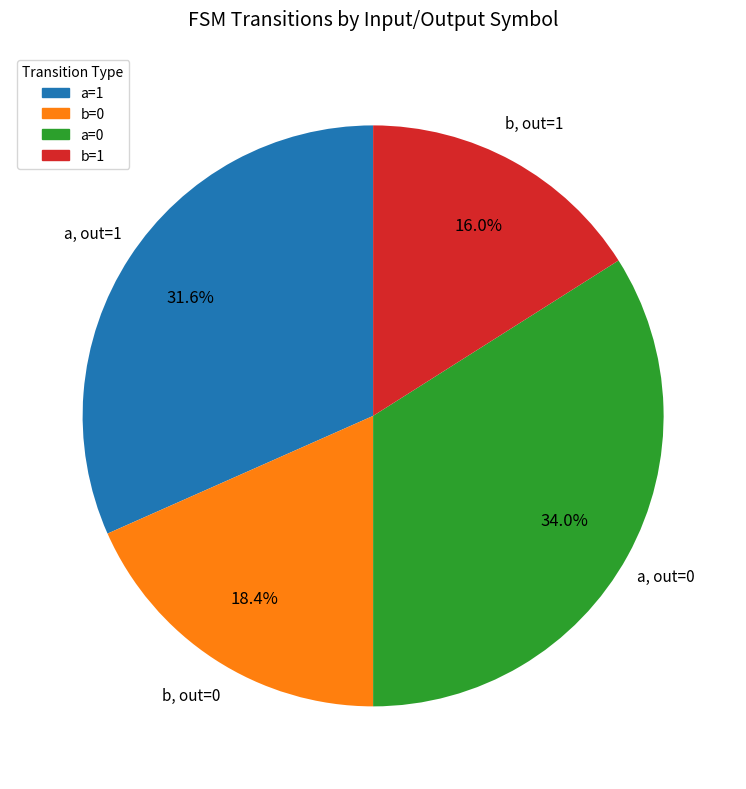

Is b=0 the majority of the pie?

No